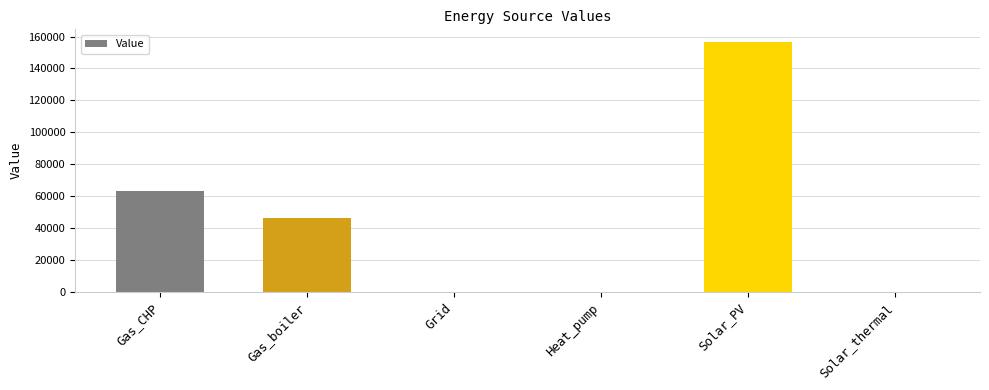

At which category does the chart reach its peak across all series?

Solar_PV